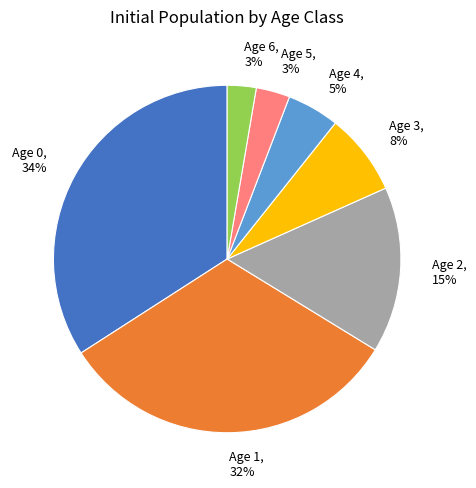

Is Age 4 the majority of the pie?

No